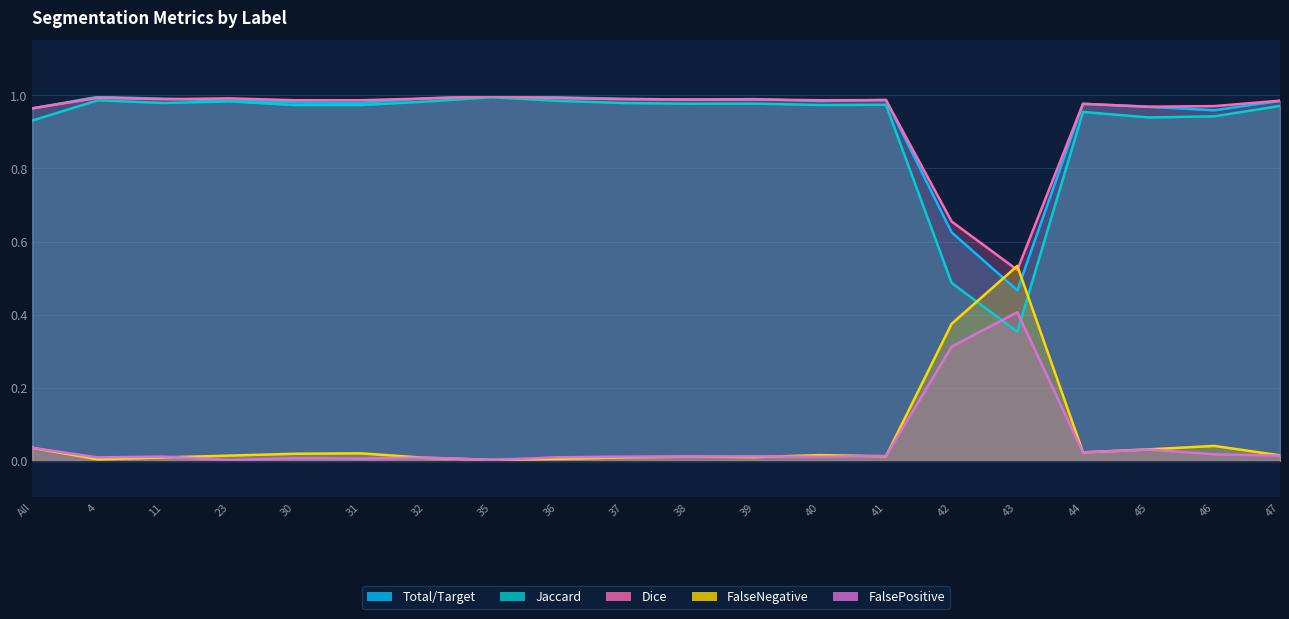

Which category has the highest value in the FalsePositive series?

43